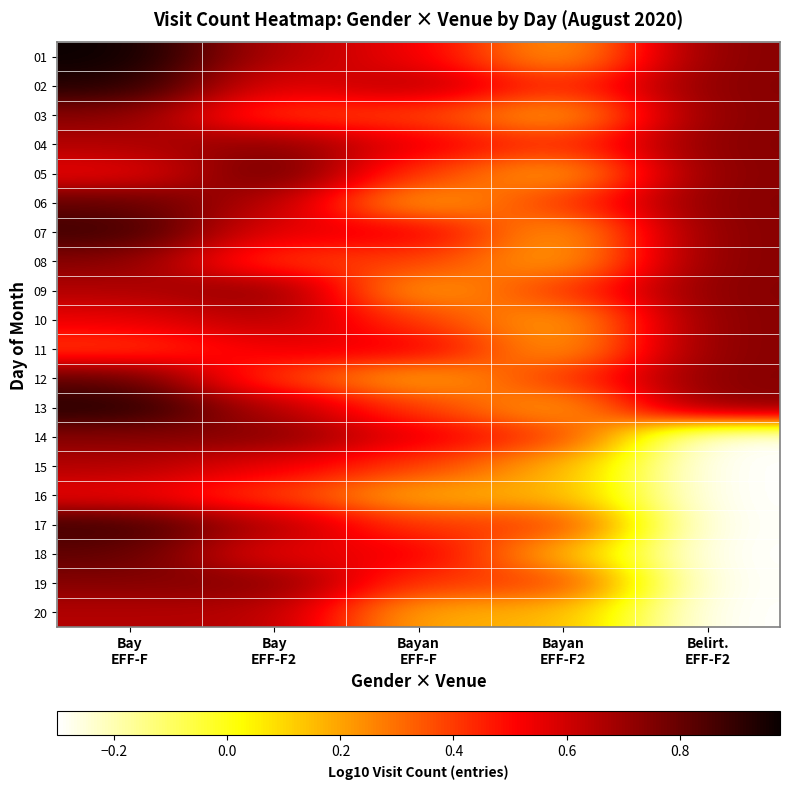

Count the number of data series in this chart.

20